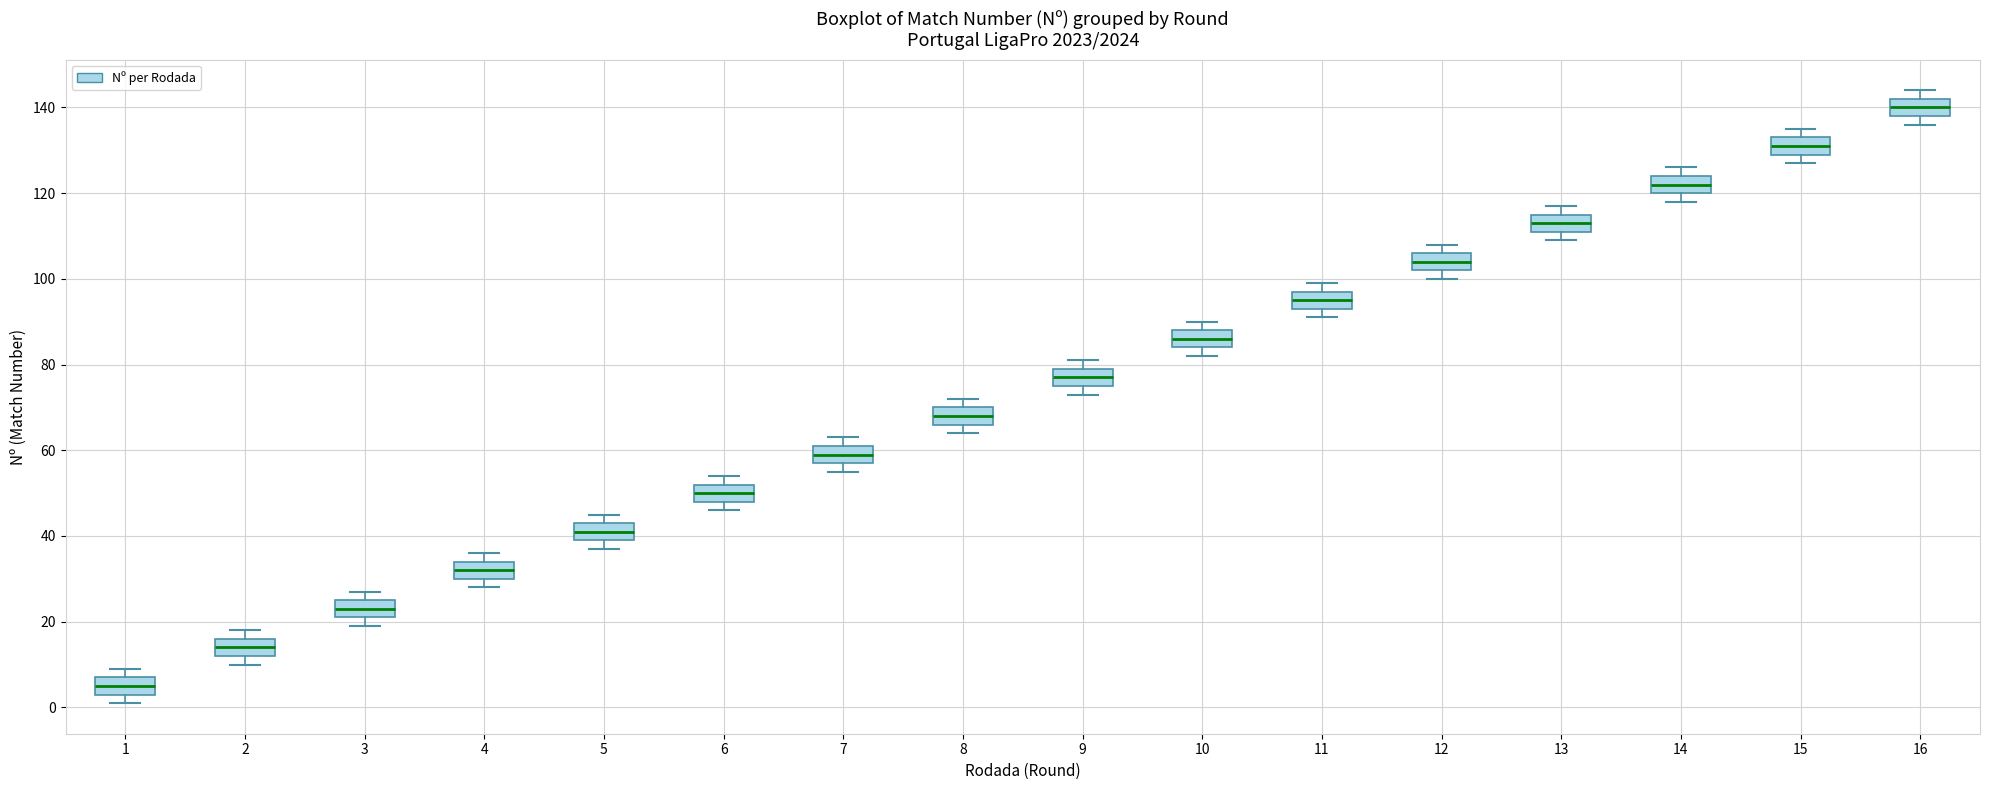

Reading left to right, transcribe this box plot: for each box, give where its median line is, the range the box spans, and where its two whiskers end, as read against the y-axis. The values are not printed on the chart, so give them approximately, as read against the axis.

1: median 6, box 4 to 8, whiskers 2 to 10
2: median 14, box 12 to 16, whiskers 10 to 18
3: median 24, box 22 to 26, whiskers 20 to 28
4: median 32, box 30 to 34, whiskers 28 to 36
5: median 42, box 40 to 44, whiskers 38 to 46
6: median 50, box 48 to 52, whiskers 46 to 54
7: median 60, box 58 to 62, whiskers 56 to 64
8: median 68, box 66 to 70, whiskers 64 to 72
9: median 78, box 76 to 80, whiskers 74 to 82
10: median 86, box 84 to 88, whiskers 82 to 90
11: median 96, box 94 to 98, whiskers 92 to 100
12: median 104, box 102 to 106, whiskers 100 to 108
13: median 114, box 112 to 116, whiskers 110 to 118
14: median 122, box 120 to 124, whiskers 118 to 126
15: median 132, box 130 to 134, whiskers 128 to 136
16: median 140, box 138 to 142, whiskers 136 to 144